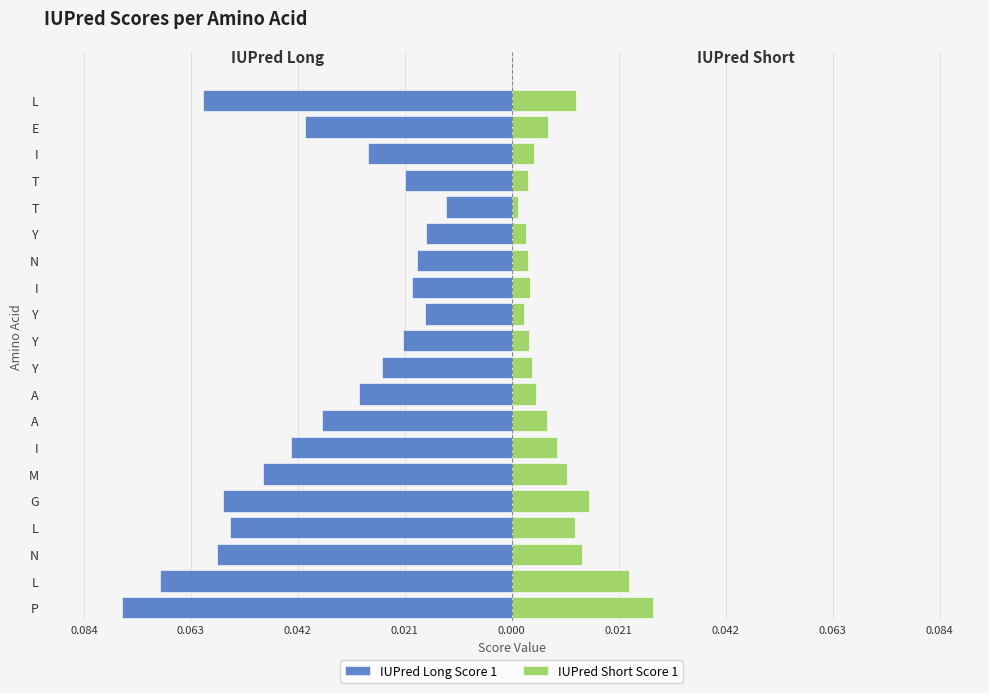

Between I and A, which is larger?

I